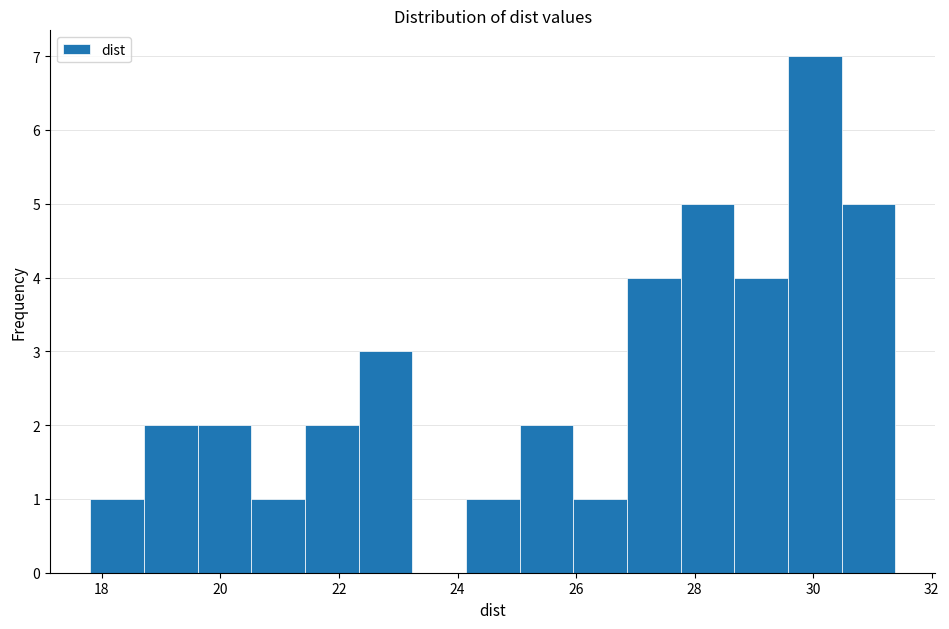

Reading left to right, list every bar in this chart as the range it spans on the x-axis followed by its height. Neither the bar edges nor the heights are printed on the chart, so give them approximately, as read against the axes.

17.8 to 18.8: 1
18.8 to 19.6: 2
19.6 to 20.6: 2
20.6 to 21.4: 1
21.4 to 22.4: 2
22.4 to 23.2: 3
23.2 to 24.2: 0
24.2 to 25.0: 1
25.0 to 26.0: 2
26.0 to 26.8: 1
26.8 to 27.8: 4
27.8 to 28.6: 5
28.6 to 29.6: 4
29.6 to 30.4: 7
30.4 to 31.4: 5